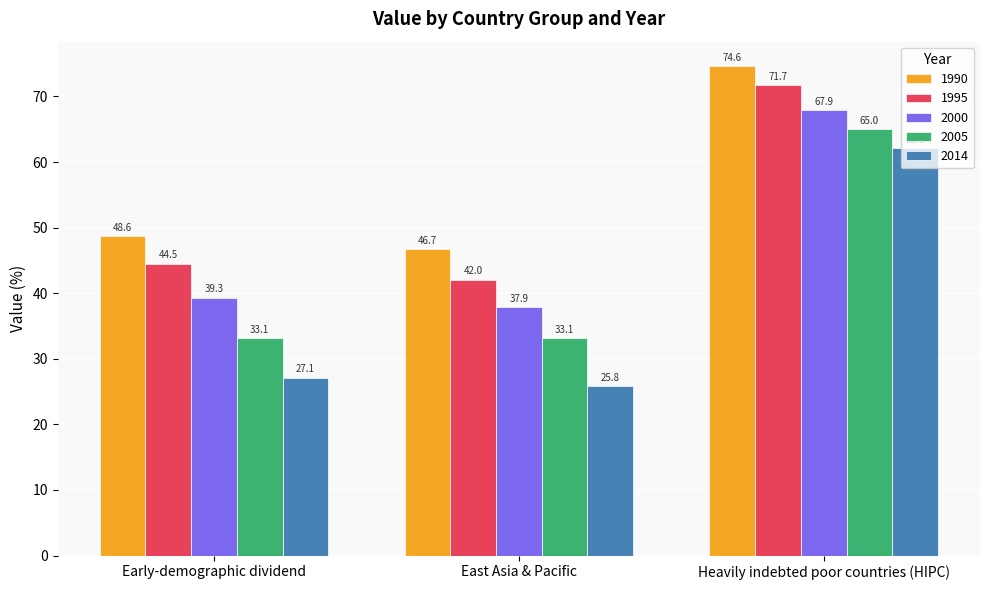

True or false: 2005 has a value of 33.1 at East Asia & Pacific.

True